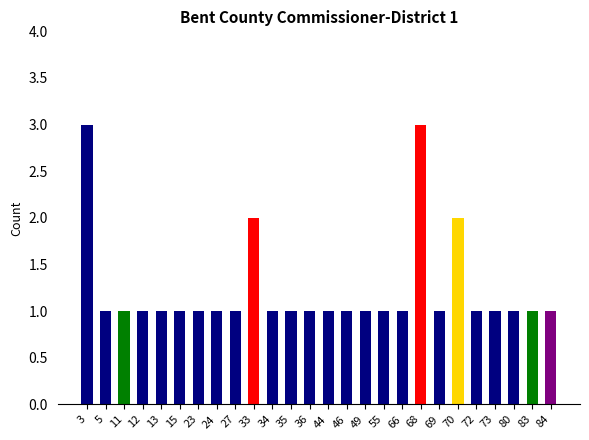

Reading left to right, extract all data points from this chart.

3	1	1	1	1	1	1	1	1	2	1	1	1	1	1	1	1	1	3	1	2	1	1	1	1	1